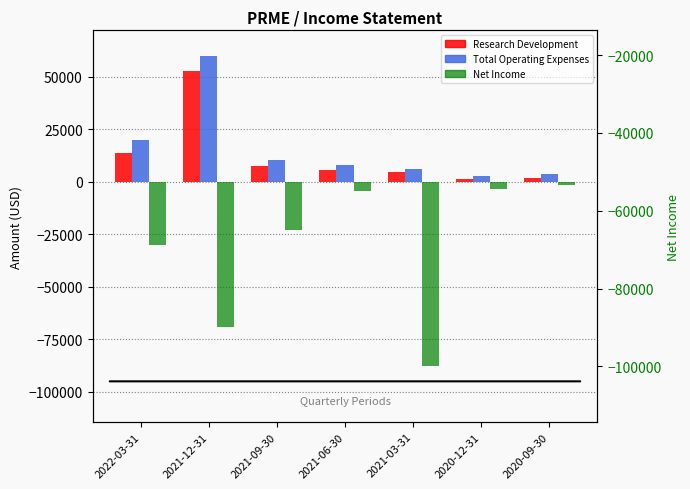

Between 2022-03-31 and 2020-12-31, which is larger?

2022-03-31